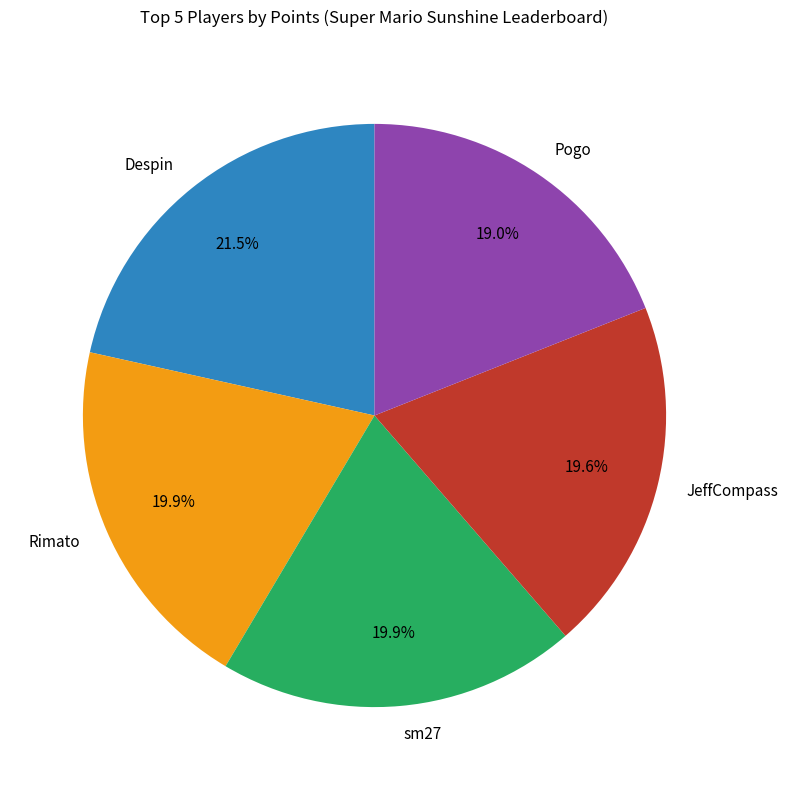

Which category has the biggest portion of the pie?

Despin